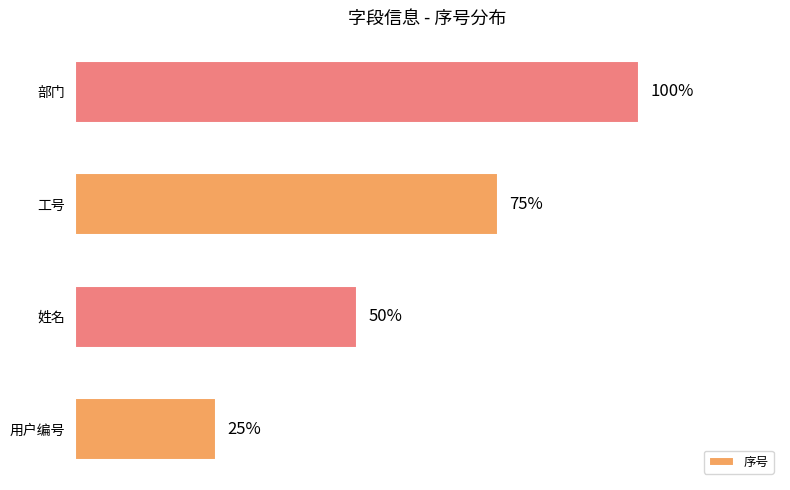

Does the chart contain any negative values?

No